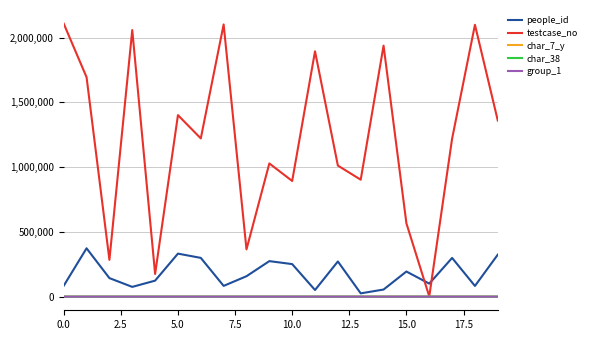

Which series has the largest total across all categories?

testcase_no